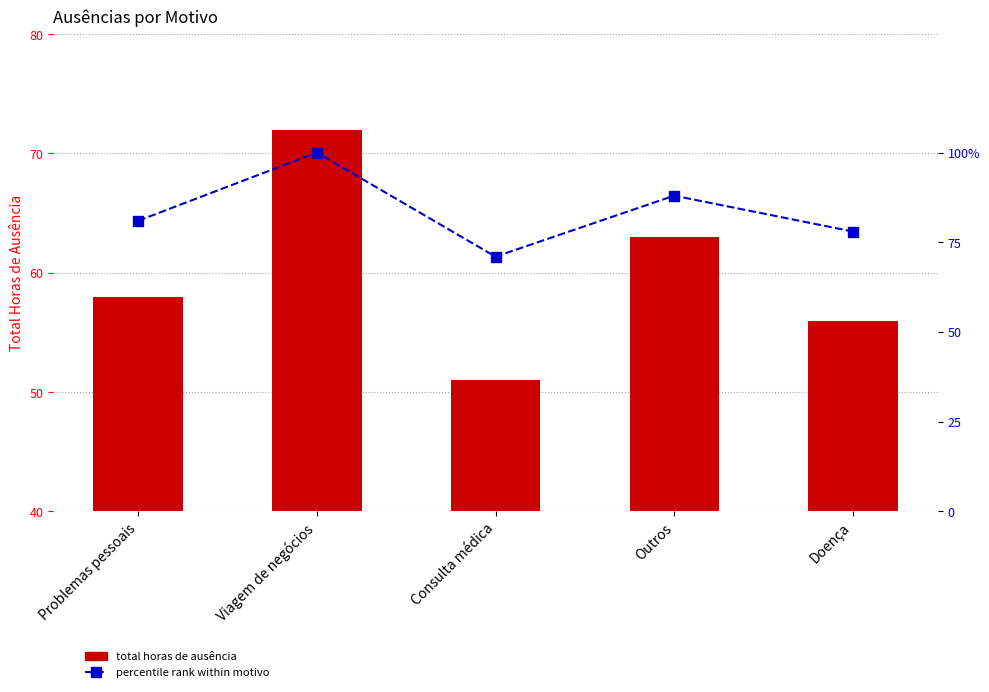

Reading left to right, transcribe all the data shown in this chart.

total horas de ausência: Problemas pessoais=58	Viagem de negócios=72	Consulta médica=51	Outros=63	Doença=56
percentile rank within motivo: Problemas pessoais=81	Viagem de negócios=100	Consulta médica=71	Outros=88	Doença=78